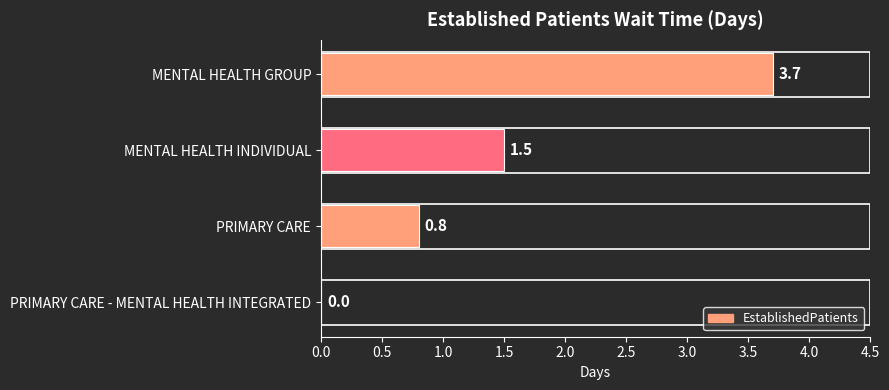

How many values are between 0 and 3?

3